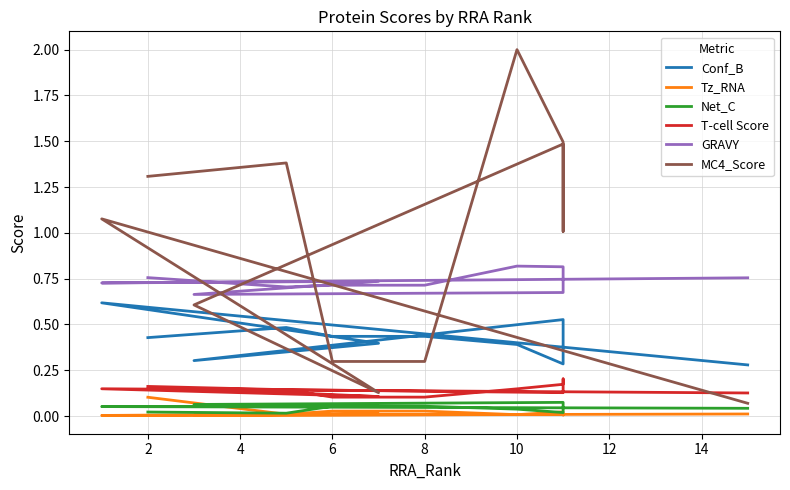

Which series has the widest spread of values?

MC4_Score